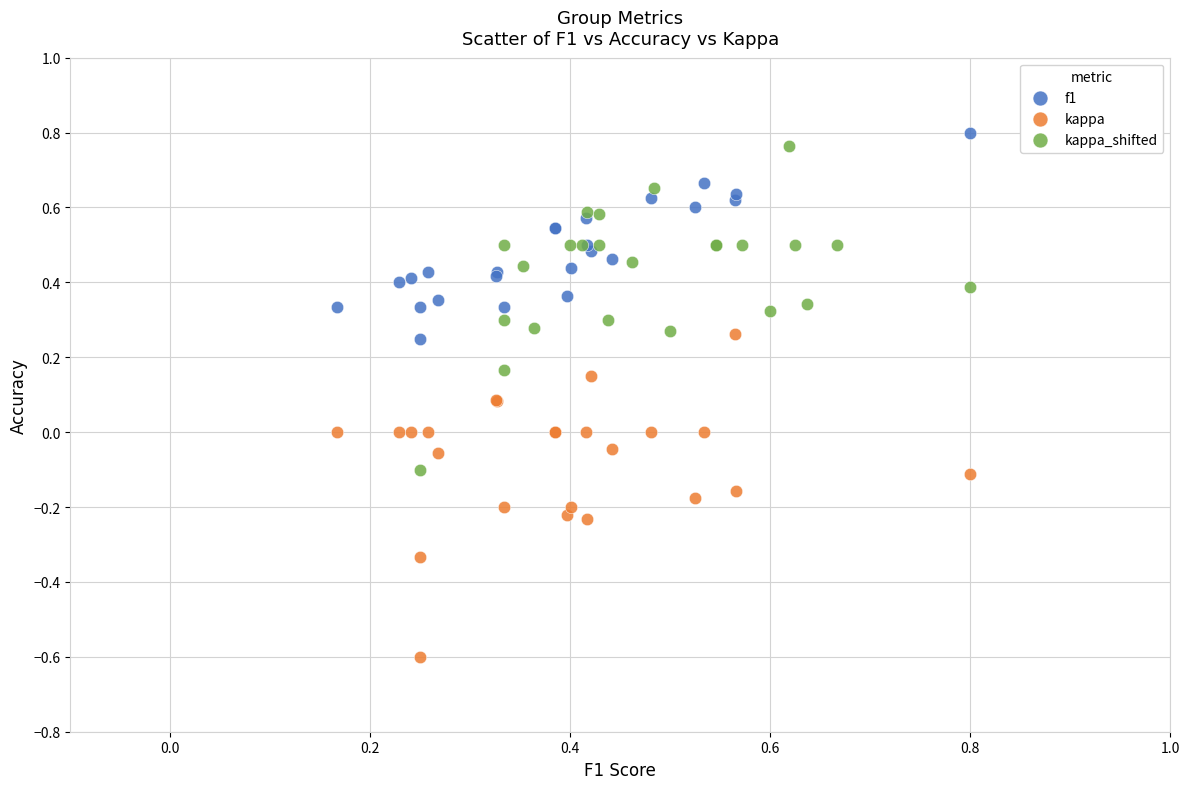

Which series contains the lowest Y value?

kappa